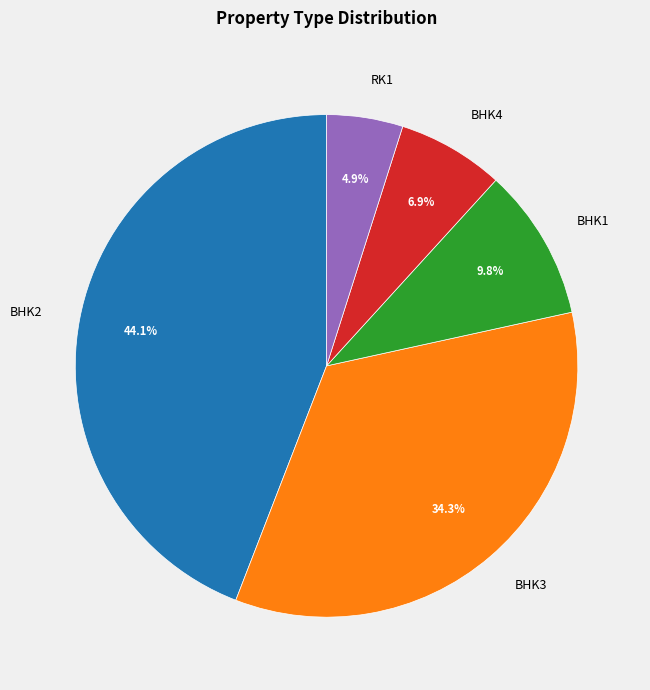

What percentage is the RK1 slice, to the nearest percent?

5%